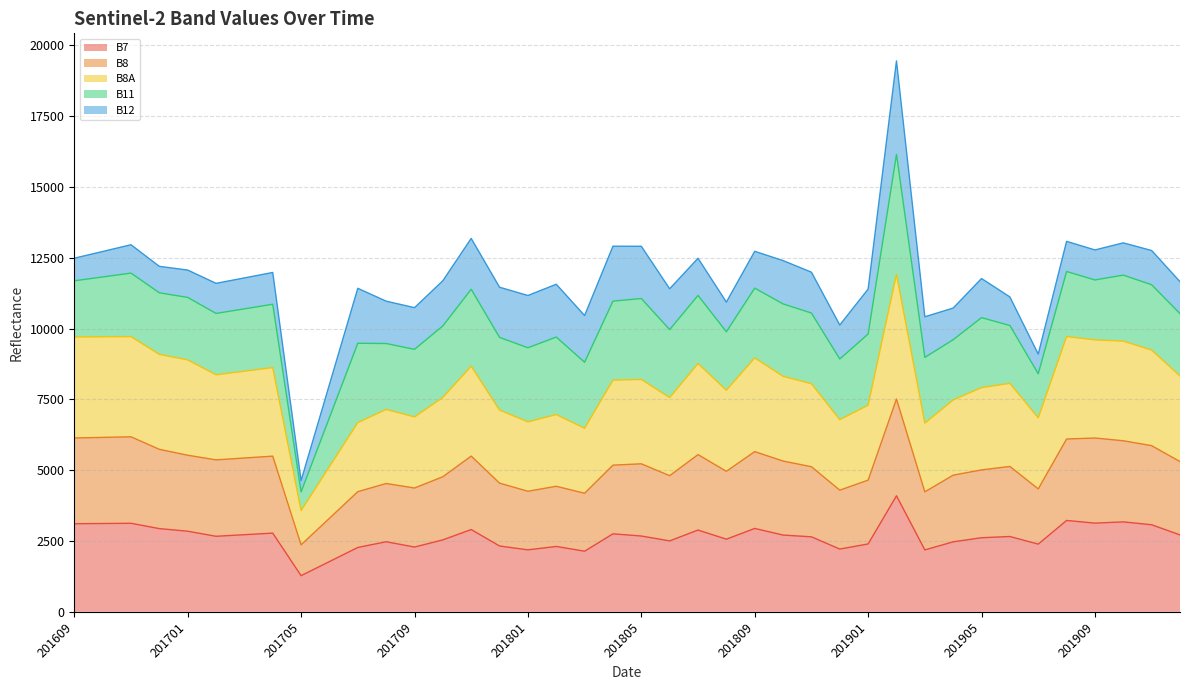

Which category has the lowest value in the B7 series?

201705